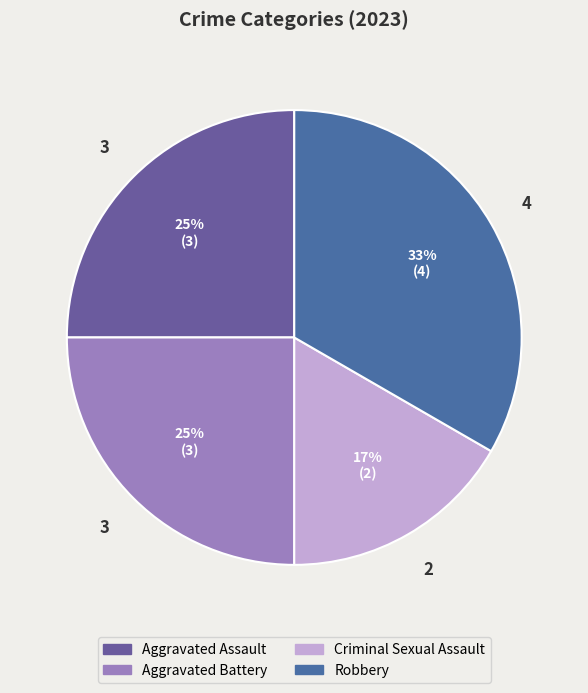

Does Robbery account for over 50% of the chart?

No